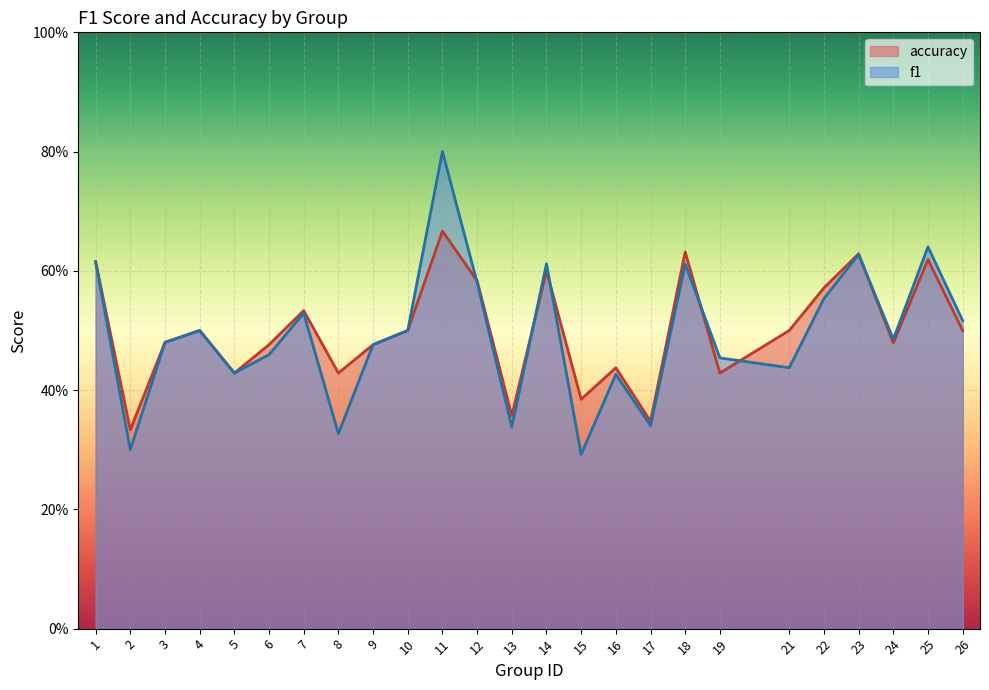

What are all the series names shown in the legend?

accuracy, f1